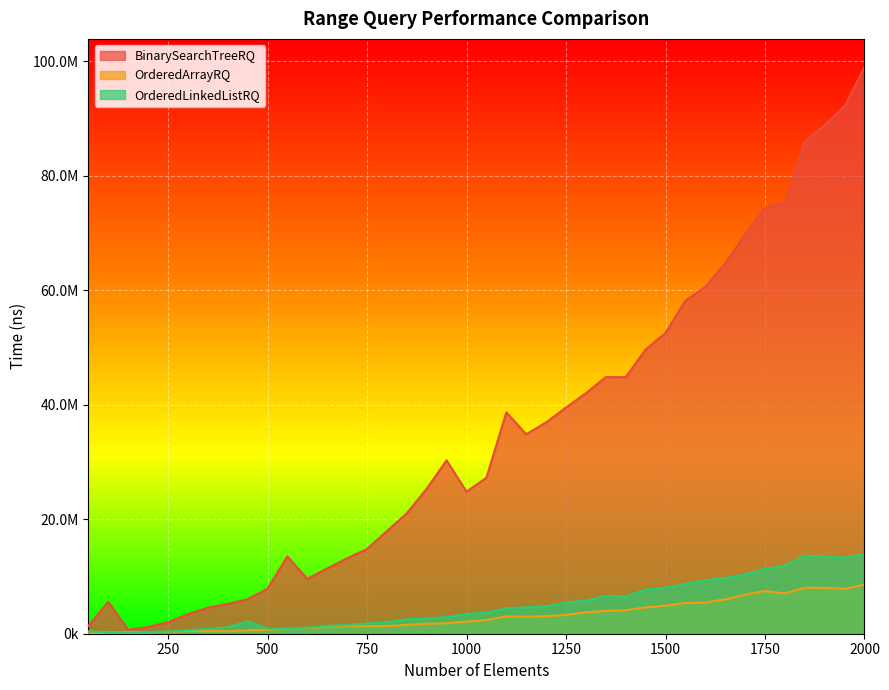

What is the smallest value displayed?

65600